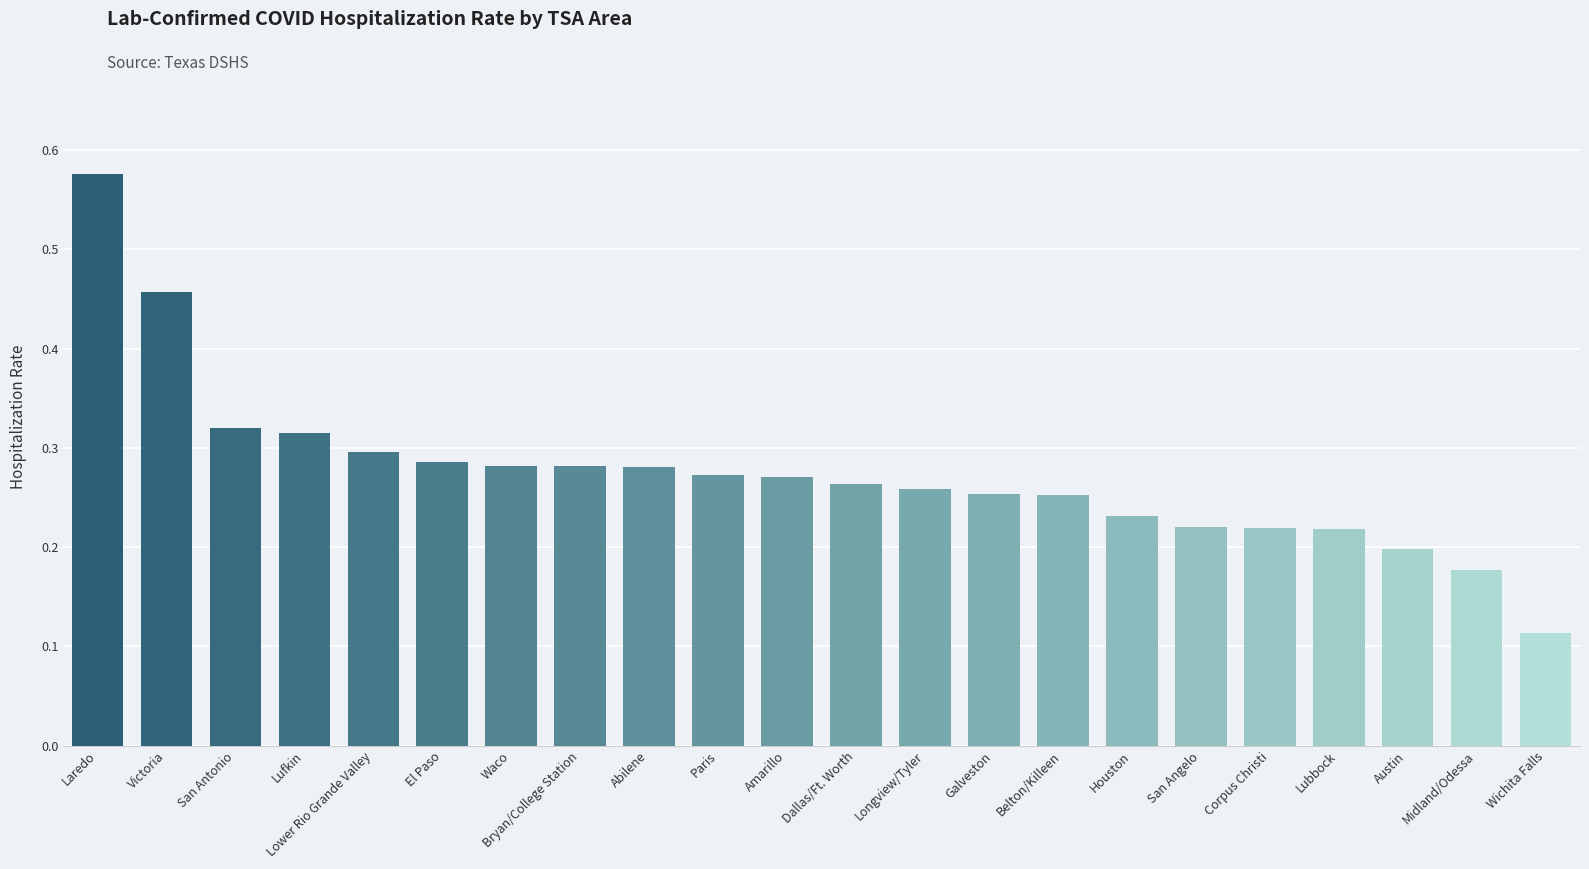

The chart shows a value of 0.1 at Longview/Tyler. True or false?

False